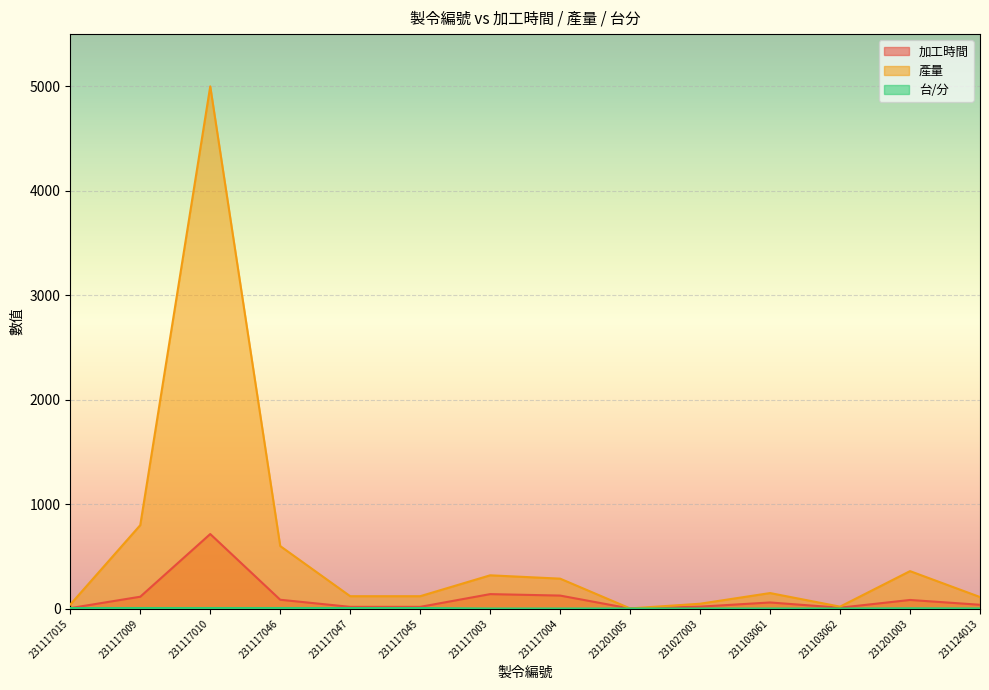

Reading left to right, what are all the values shown in this chart?

加工時間: 6.0	115.0	715.0	86.0	18.0	18.0	140.0	126.0	2.0	20.0	60.0	10.0	84.0	38.0
產量: 40.0	800.0	5000.0	600.0	120.0	120.0	320.0	288.0	3.0	48.0	150.0	20.0	360.0	112.0
台/分: 6.8	7.0	7.0	7.0	7.0	7.0	2.3	2.3	2.3	2.5	2.5	2.2	4.3	3.0